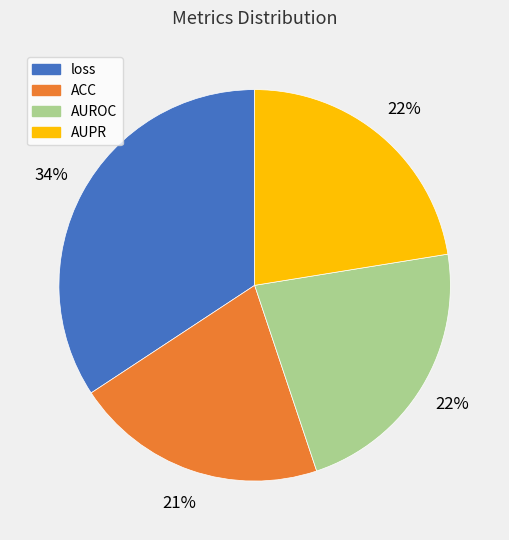

Which slice is the largest?

loss